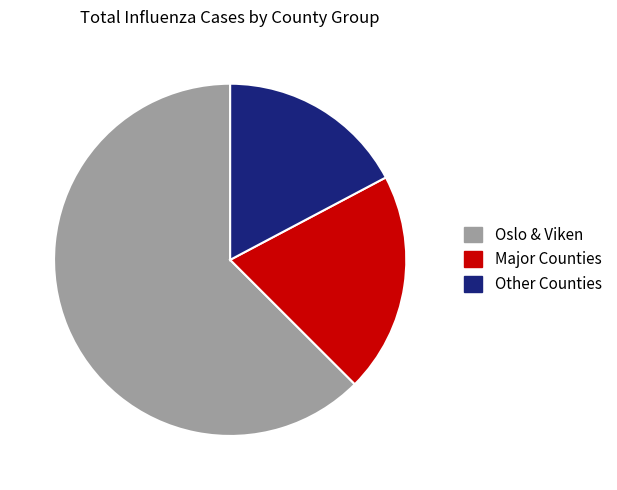

Is it true that Other Counties is 17% of the pie?

True